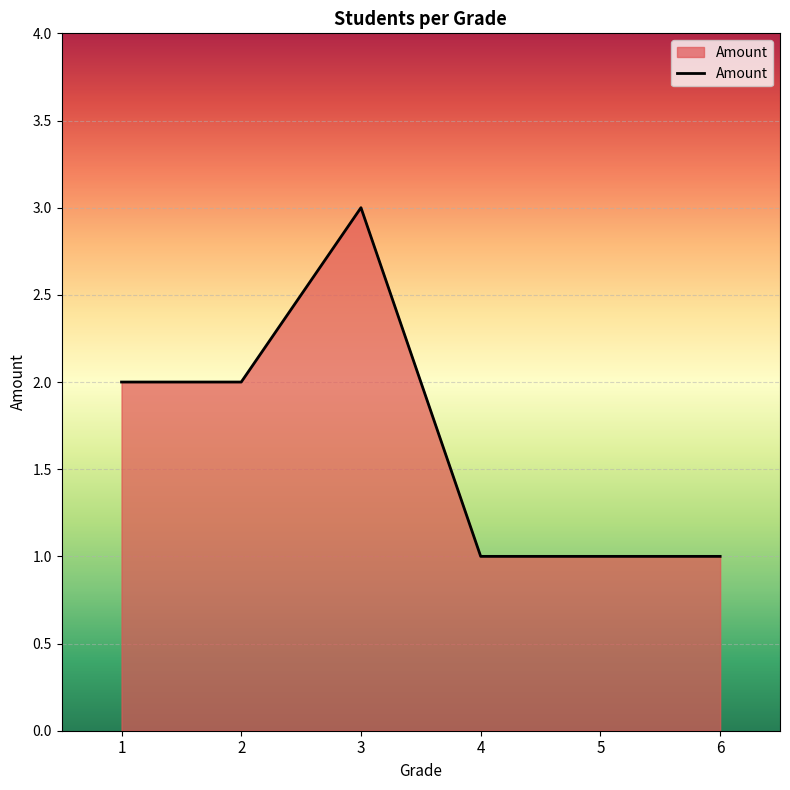

Read the value at 5.

1